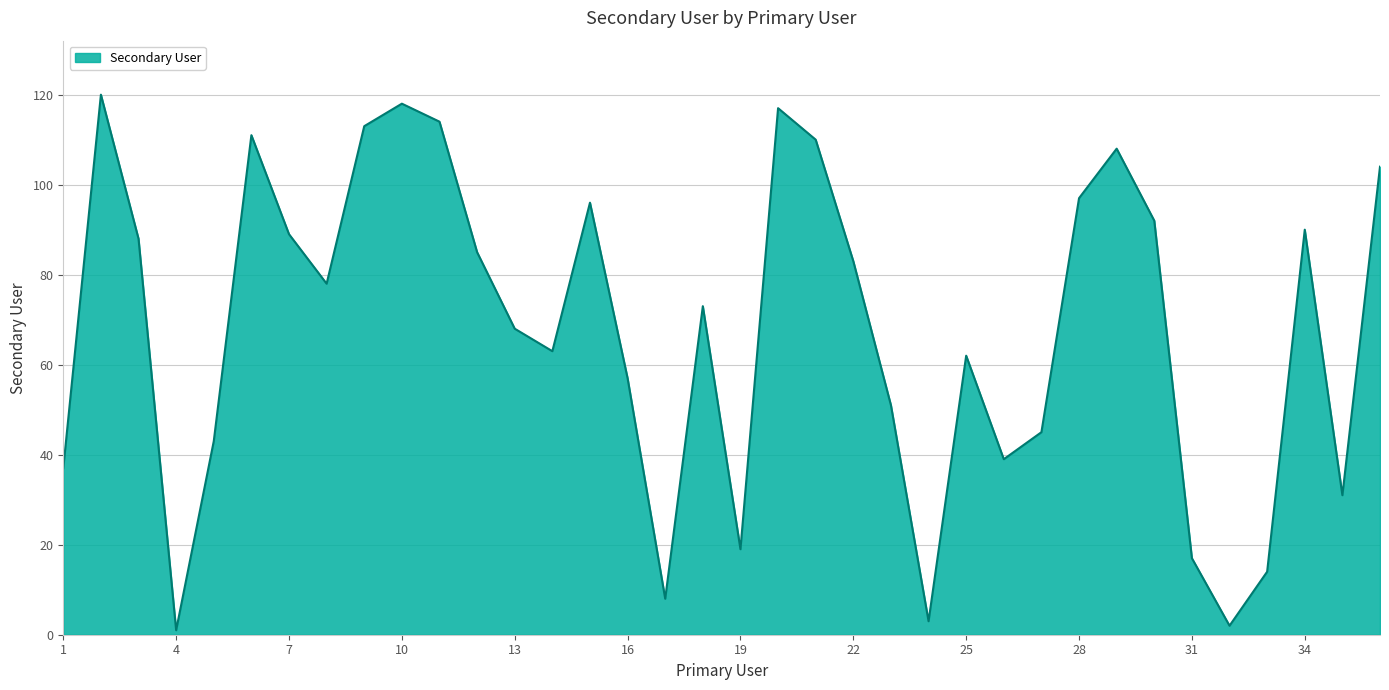

What is the difference between the maximum and minimum values?

119